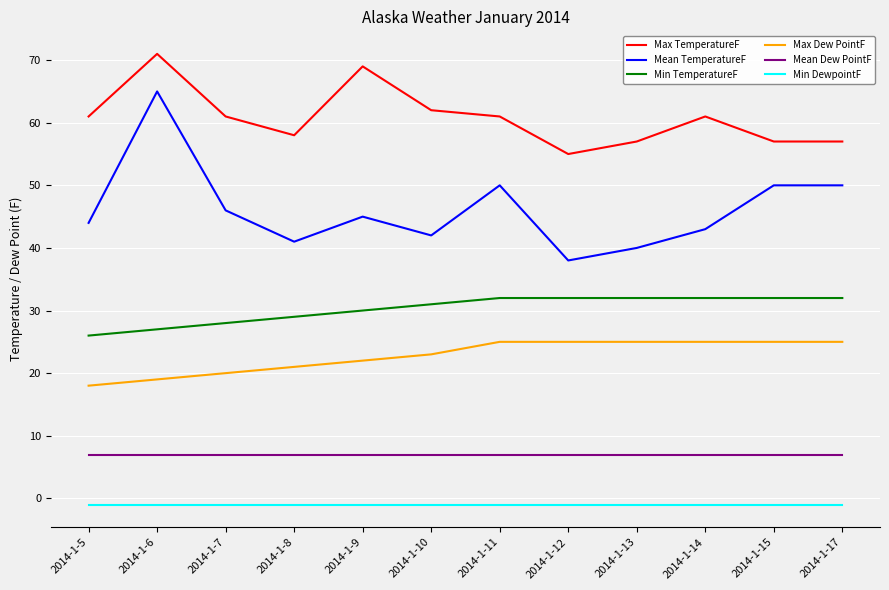

At which category is the sum across all series the highest?

2014-1-6